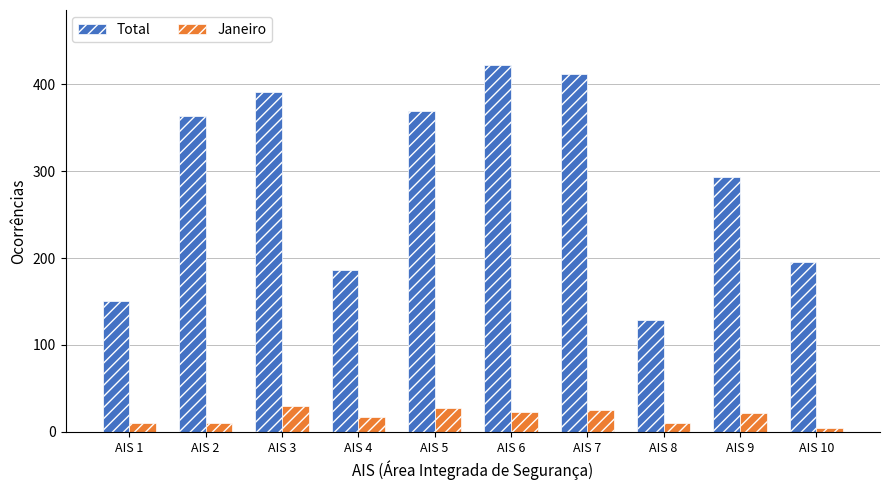

What is the value of the Total bar at the 8th from the left?

129